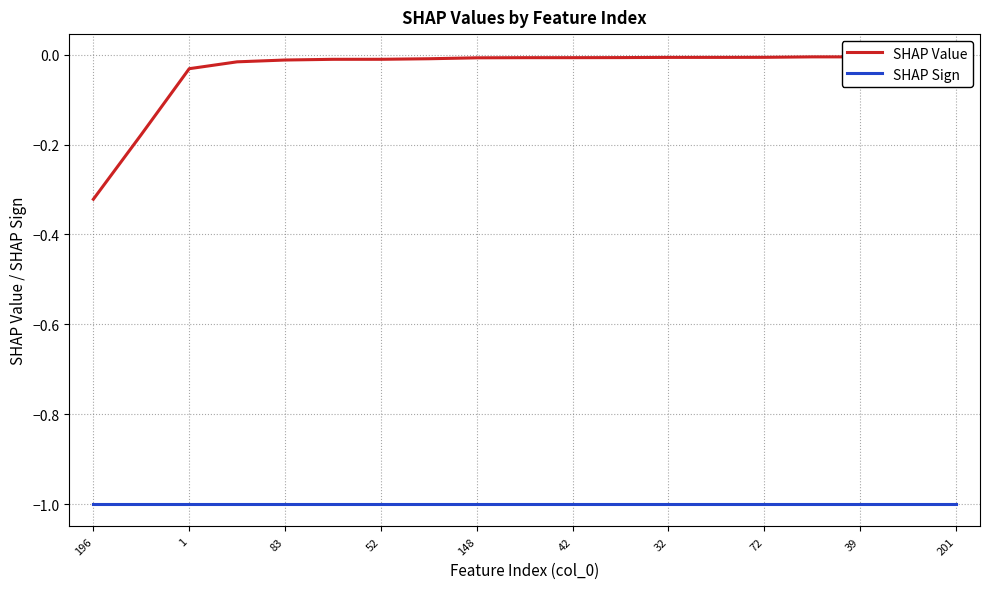

Reading right to left, what are all the values shown in this chart?

SHAP Value: -0.0	-0.0	-0.0	-0.0	-0.0	-0.0	-0.0	-0.0	-0.0	-0.0	-0.0	-0.0	-0.0	-0.0	-0.0	-0.0	-0.0	-0.2	-0.3
SHAP Sign: -1.0	-1.0	-1.0	-1.0	-1.0	-1.0	-1.0	-1.0	-1.0	-1.0	-1.0	-1.0	-1.0	-1.0	-1.0	-1.0	-1.0	-1.0	-1.0